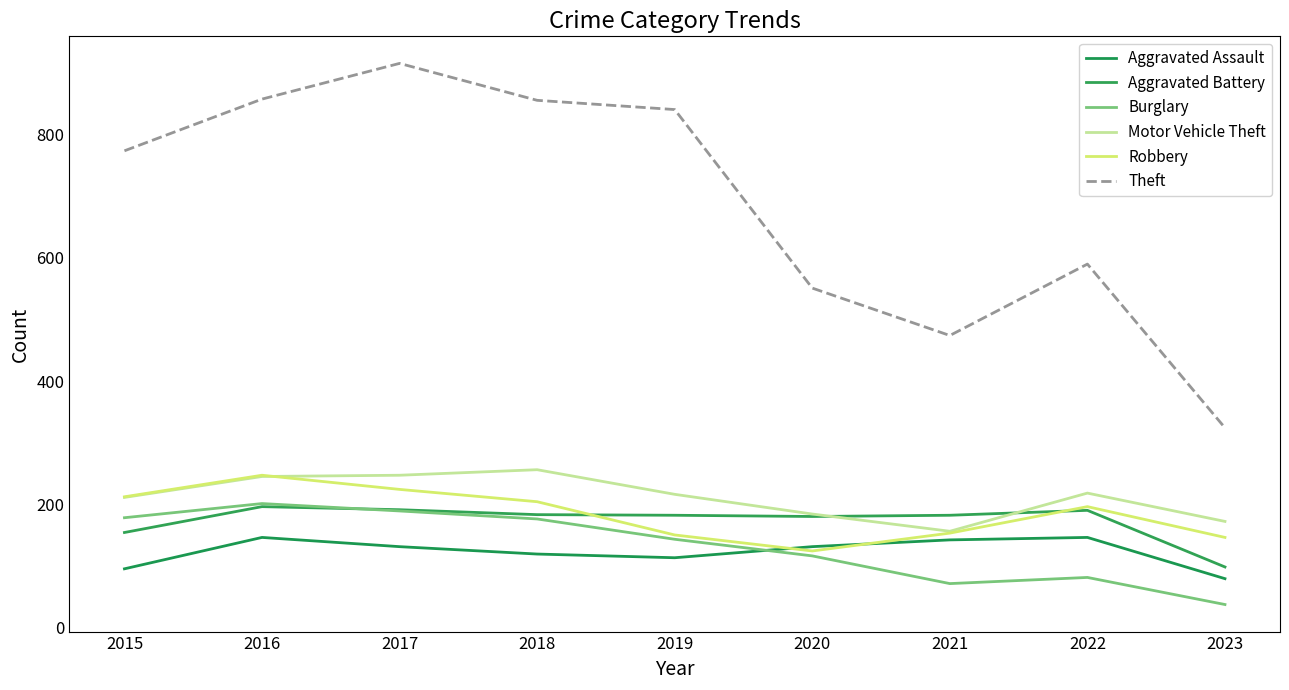

Which label corresponds to the largest value in the chart?

2017